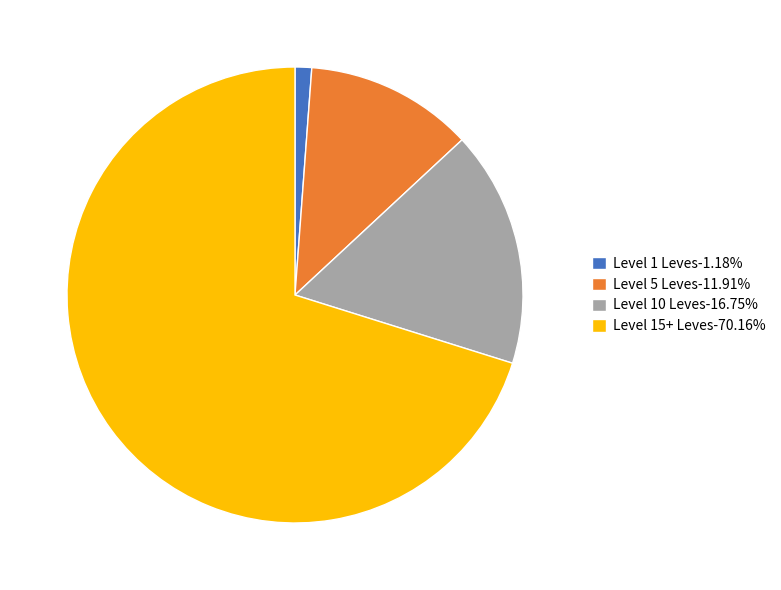

How many slices are in this pie chart?

4